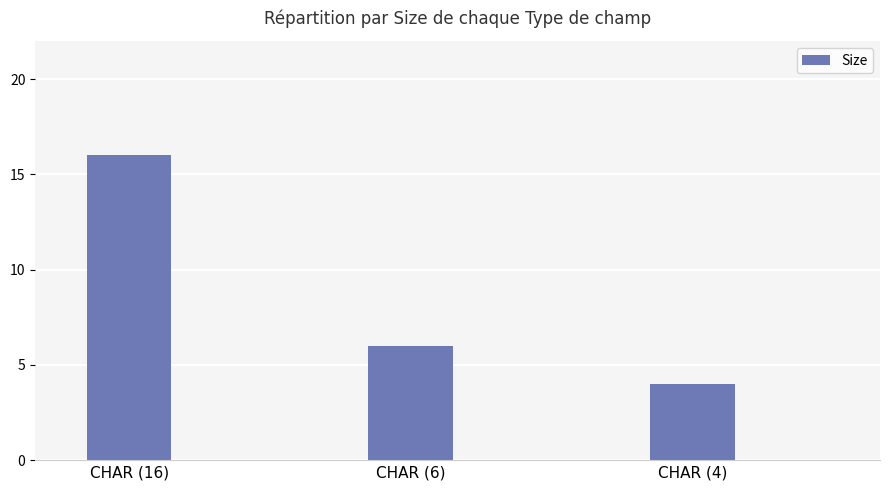

What is the difference between the values at CHAR (6) and CHAR (4)?

2